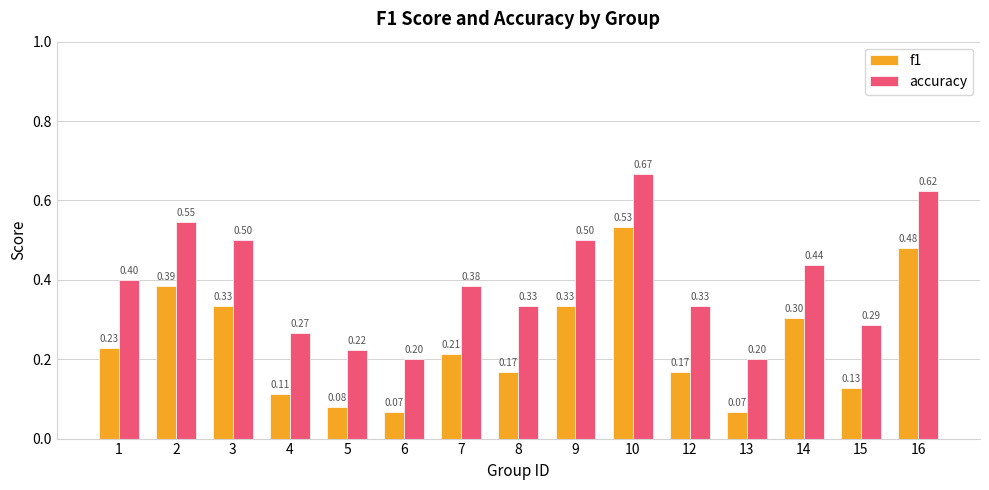

List the series in order of their overall mean, highest first.

accuracy, f1